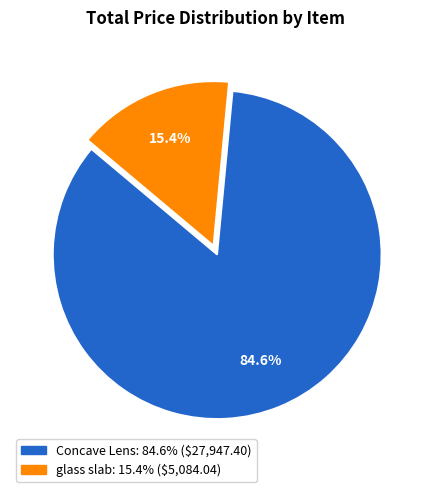

What percentage is the glass slab slice, to the nearest percent?

15%